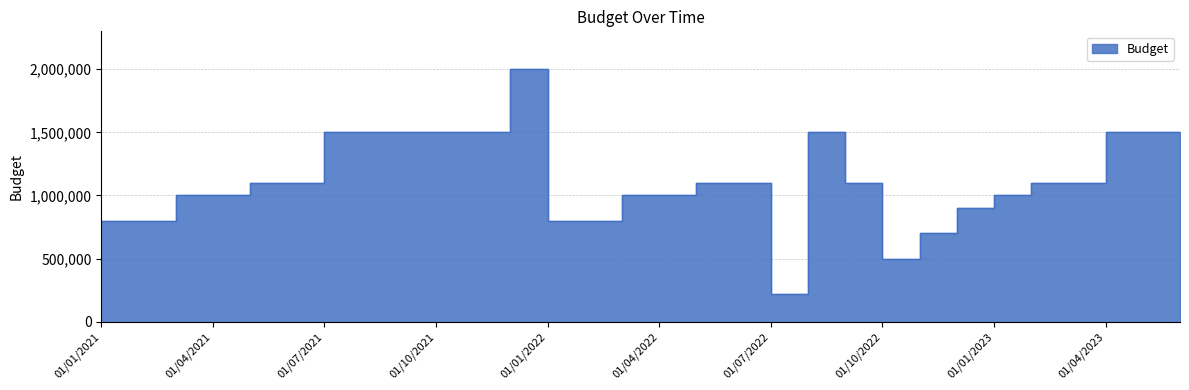

List the labels in order of value, largest first.

01/12/2021, 01/07/2021, 01/08/2021, 01/09/2021, 01/10/2021, 01/11/2021, 01/08/2022, 01/04/2023, 01/05/2023, 01/06/2023, 01/05/2021, 01/06/2021, 01/05/2022, 01/06/2022, 01/09/2022, 01/02/2023, 01/03/2023, 01/03/2021, 01/04/2021, 01/03/2022, 01/04/2022, 01/01/2023, 01/12/2022, 01/01/2021, 01/02/2021, 01/01/2022, 01/02/2022, 01/11/2022, 01/10/2022, 01/07/2022